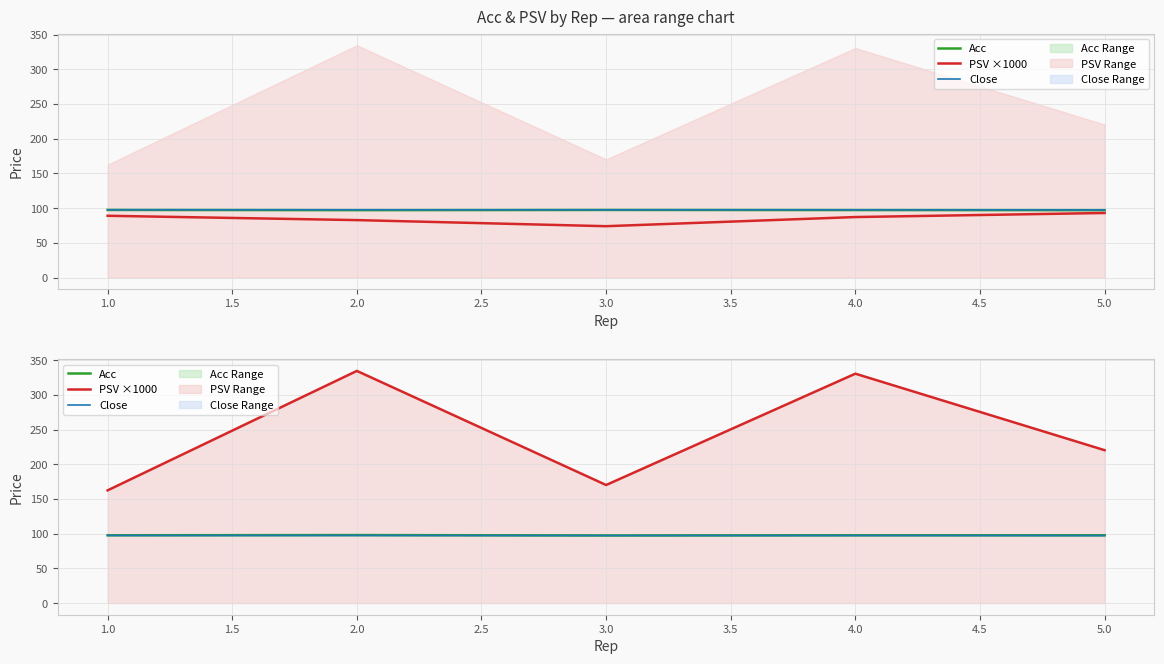

Reading left to right, extract all data points from this chart.

Acc: 97.8	98.1	97.5	97.8	97.8
PSV ×1000: 162.5	334.5	170.2	330.5	220.4
Close: 97.6	97.6	97.4	97.5	97.4